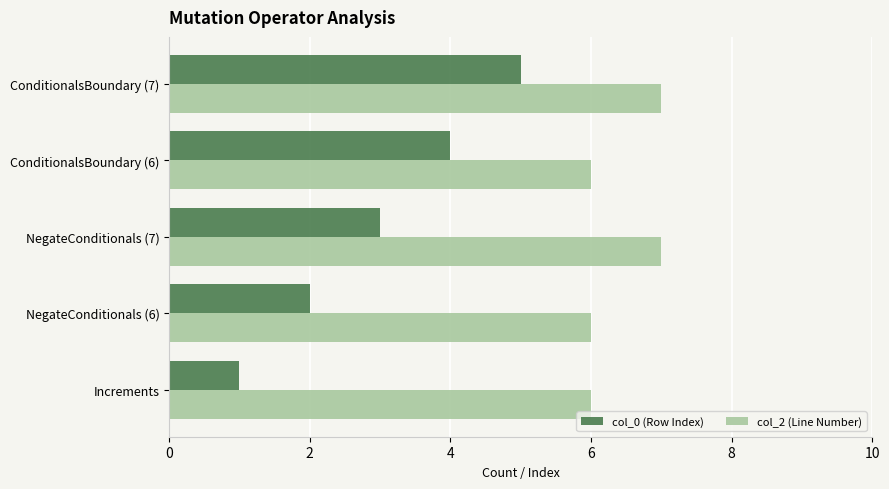

What is the highest value of the col_0 (Row Index) series?

5